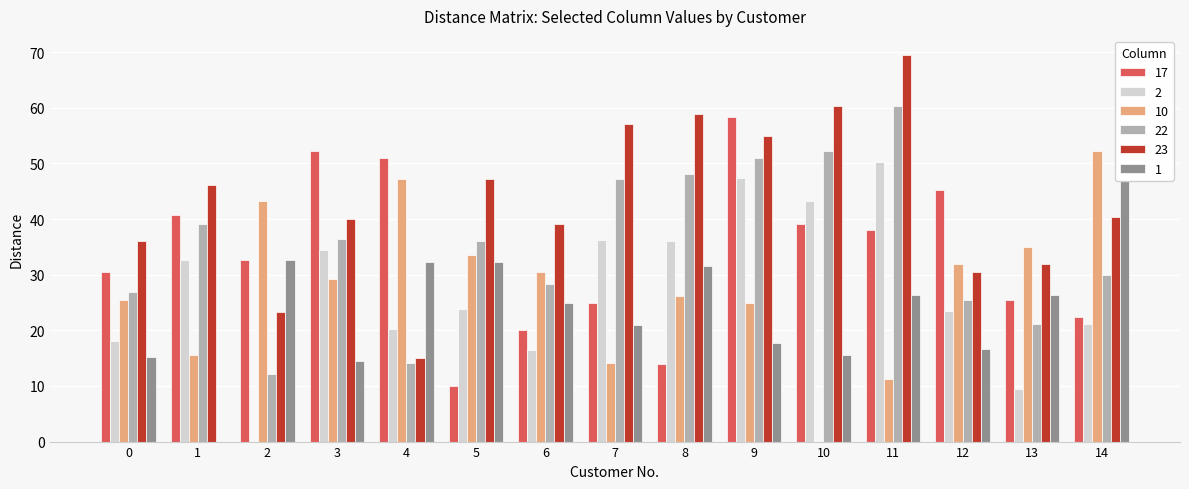

What is the sum of the 22 values at 7 and 9?

98.2